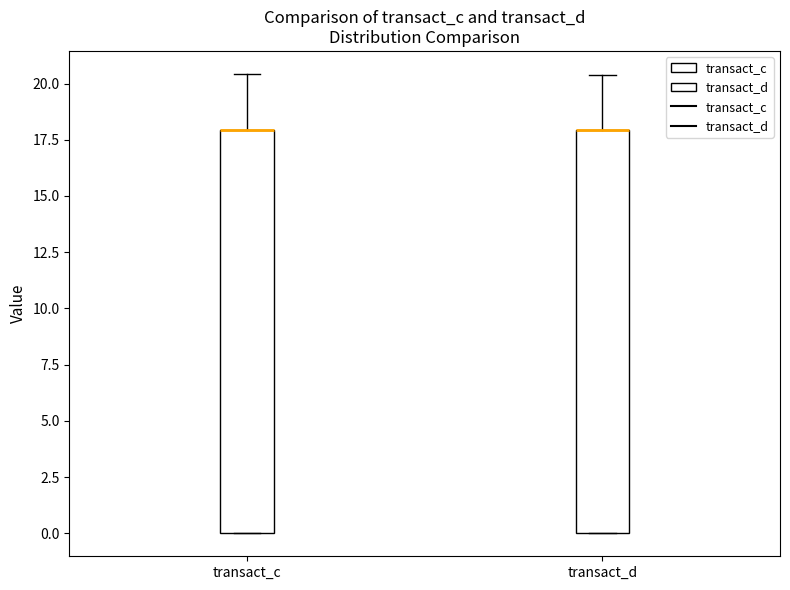

Reading left to right, transcribe this box plot: for each box, give where its median line is, the range the box spans, and where its two whiskers end, as read against the y-axis. The values are not printed on the chart, so give them approximately, as read against the axis.

transact_c: median 18.0 (drawn on the box's upper edge), box 0.0 to 18.0, whiskers 0.0 to 20.5
transact_d: median 18.0 (drawn on the box's upper edge), box 0.0 to 18.0, whiskers 0.0 to 20.5